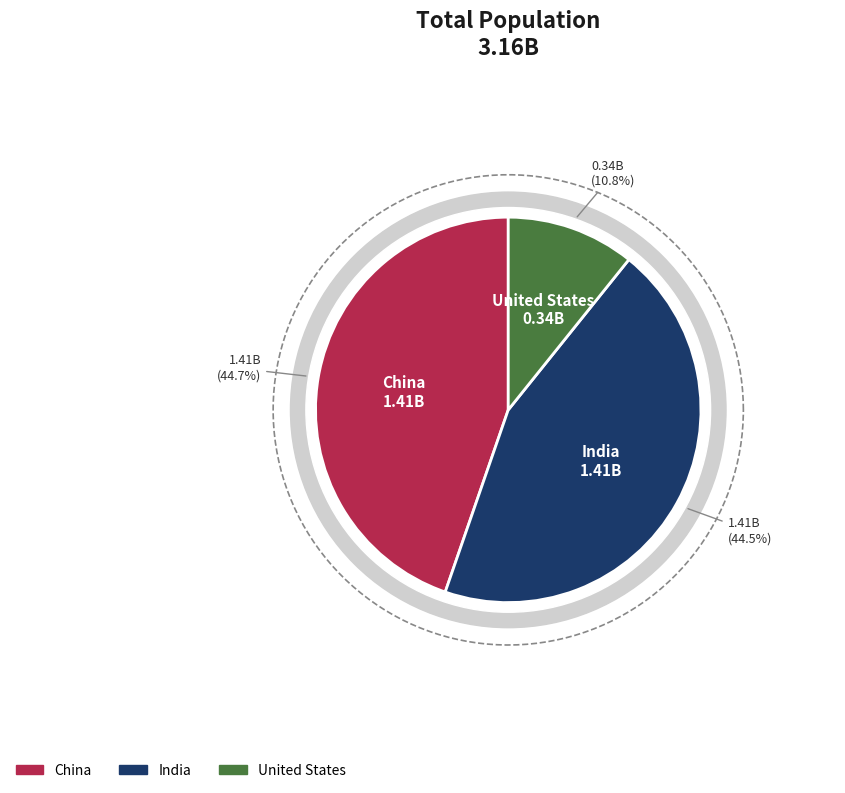

Is it true that United States is 11% of the pie?

True